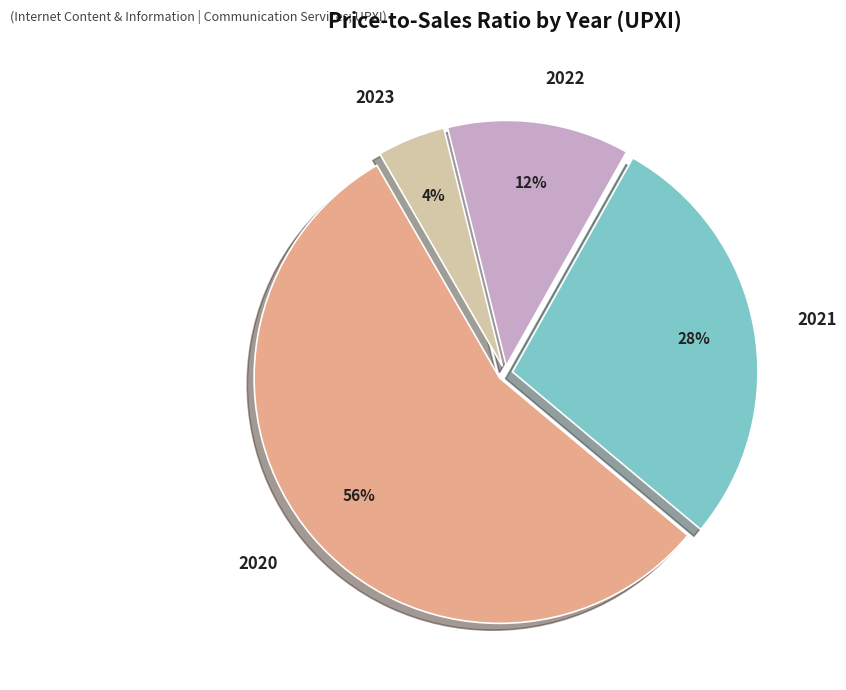

Is there any slice that represents more than half of the pie?

Yes